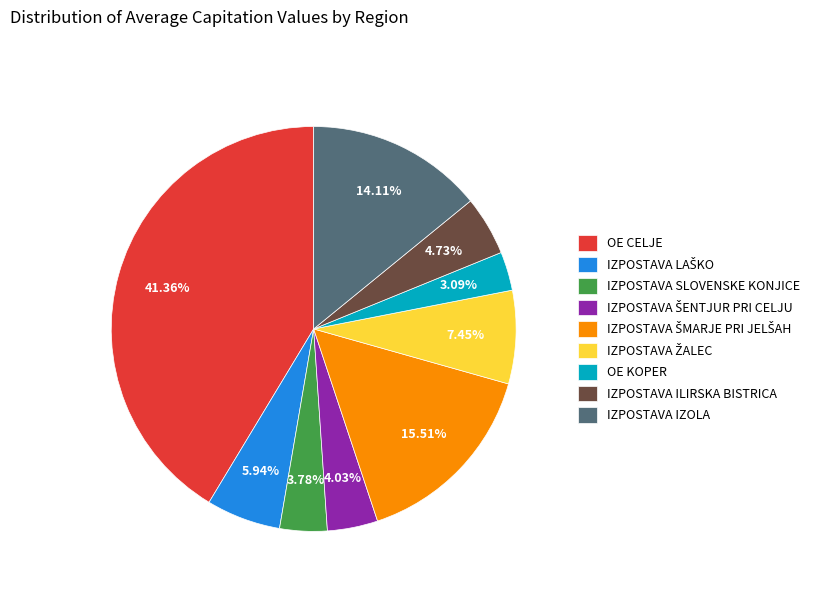

Which slice is the smallest?

OE KOPER